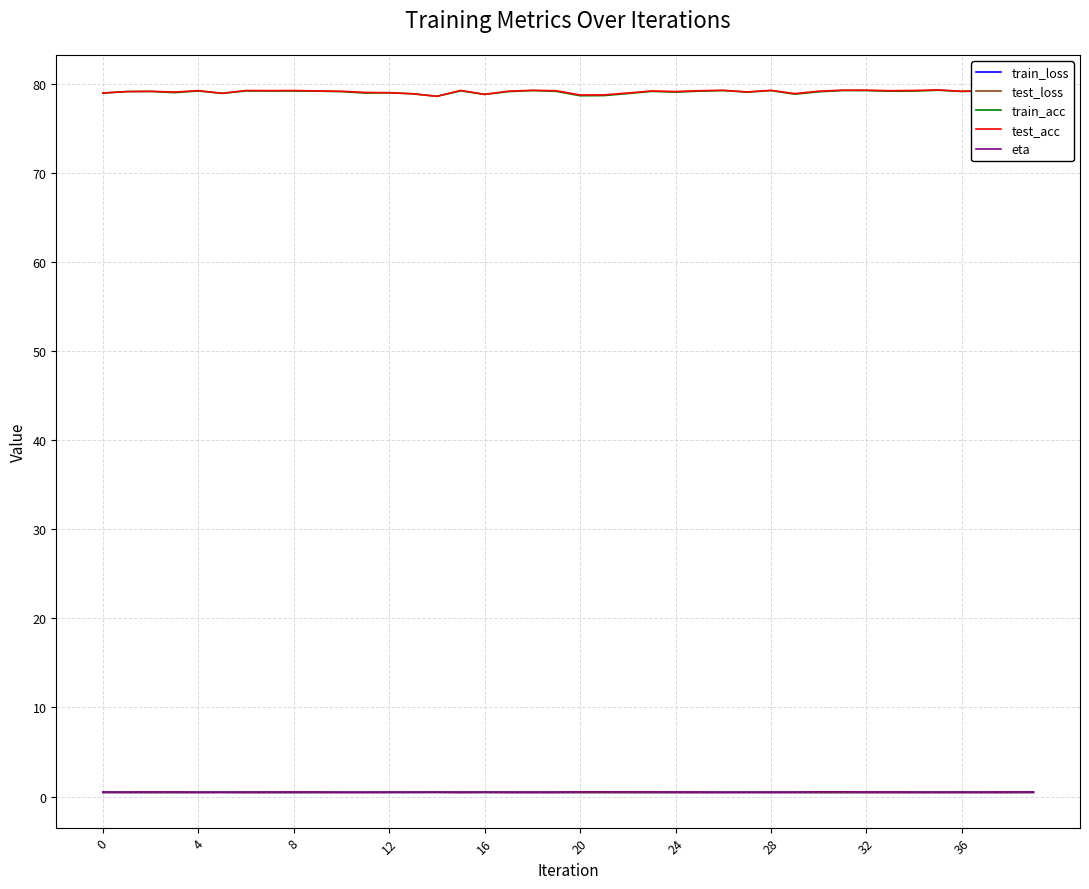

True or false: train_loss has more than 1 interior local peaks.

True